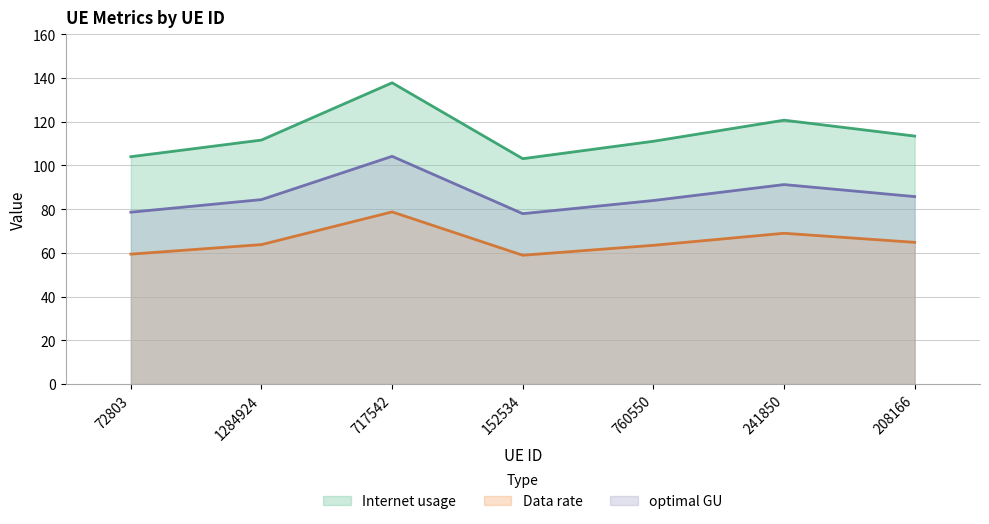

True or false: Data rate and Internet usage intersect in this chart.

False